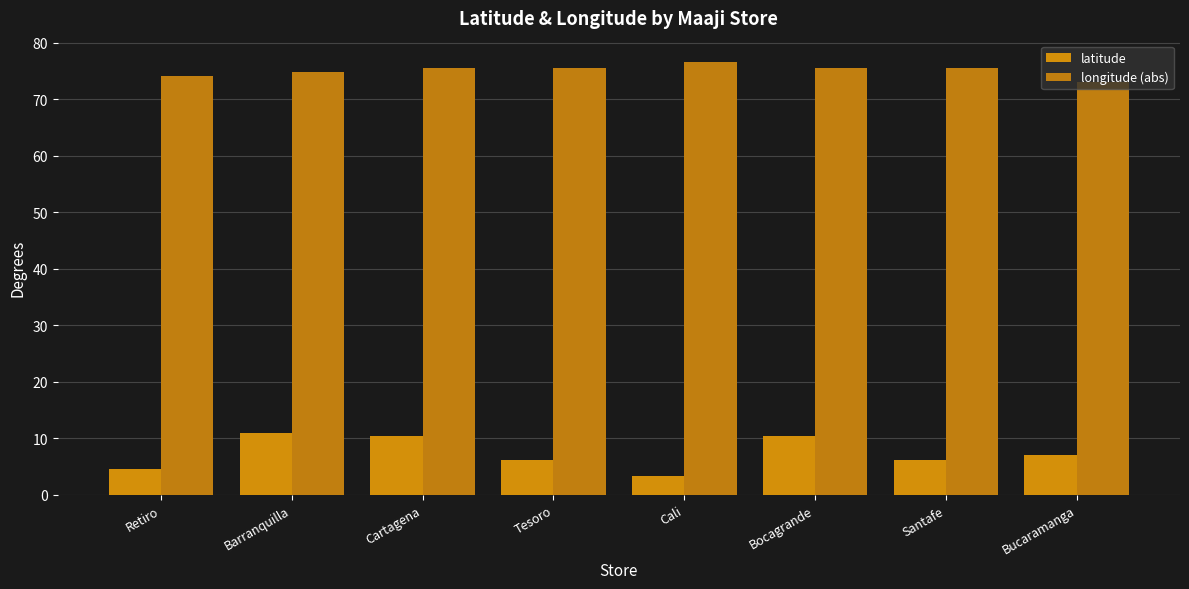

Which has a higher value, Tesoro or Cali?

Tesoro